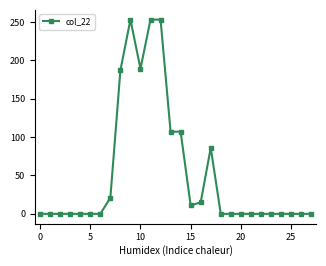

What is the difference between the maximum and minimum values?

253